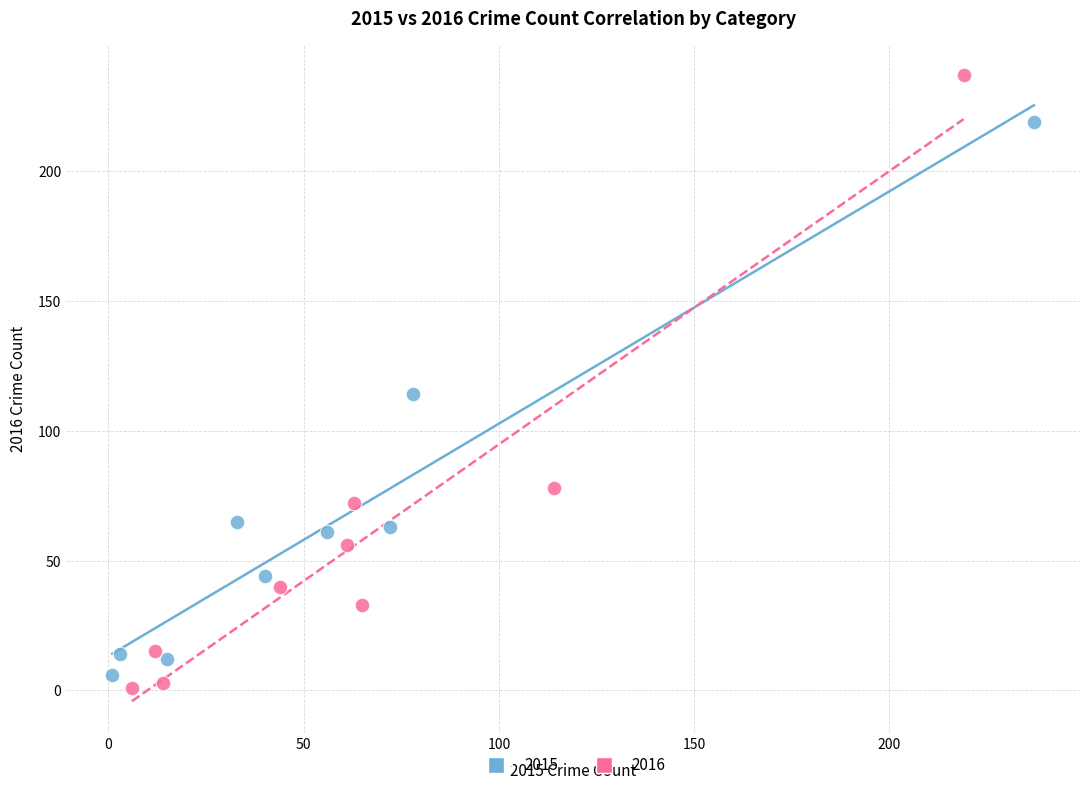

Which series has the largest Y range (max minus min)?

2016